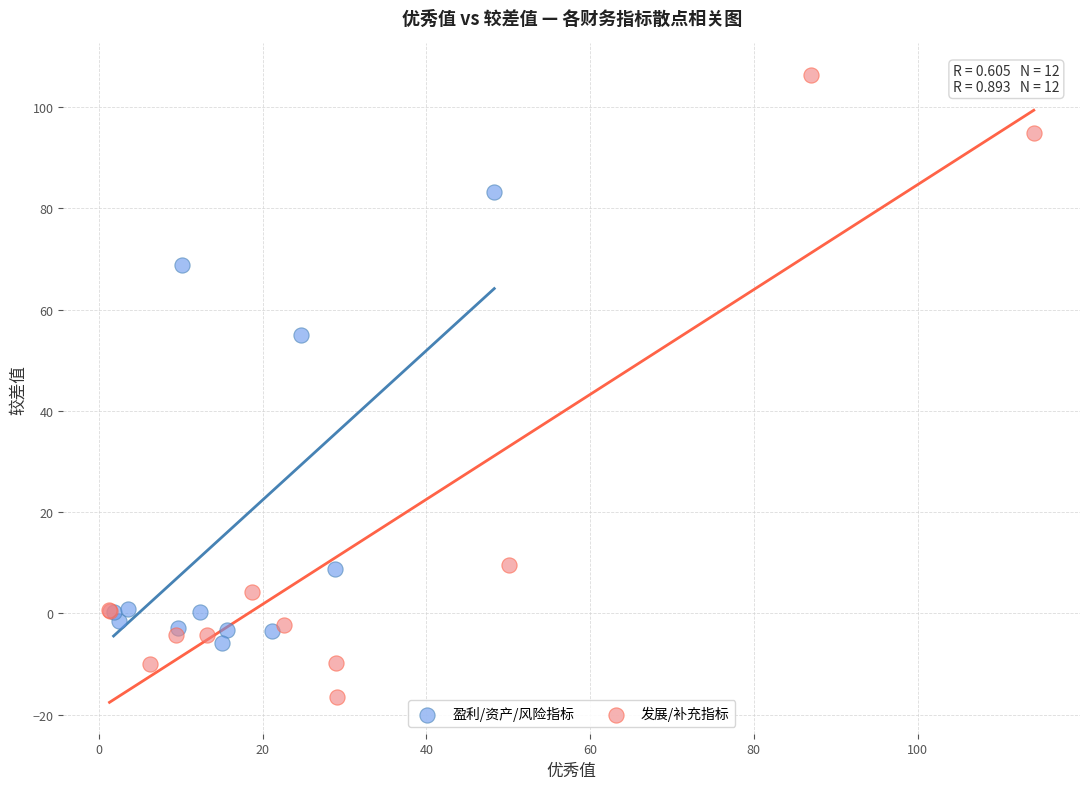

Which series reaches the minimum Y coordinate?

发展/补充指标